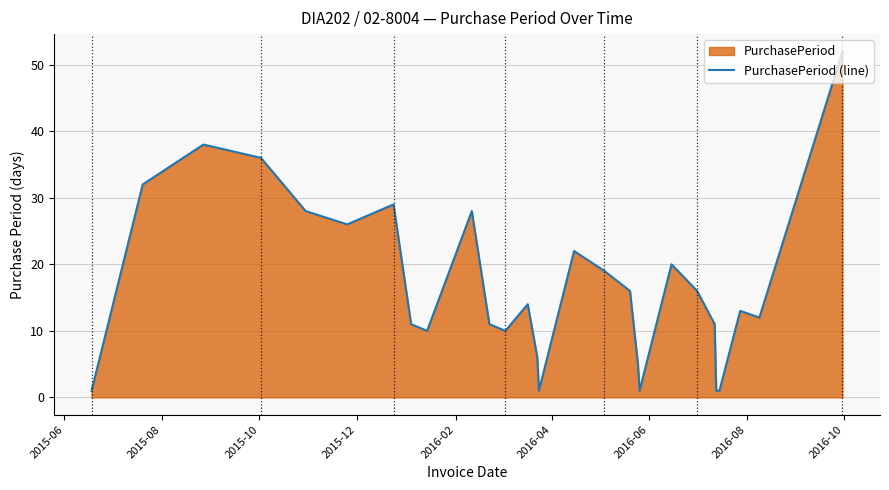

What is the difference between the maximum and minimum values?

51